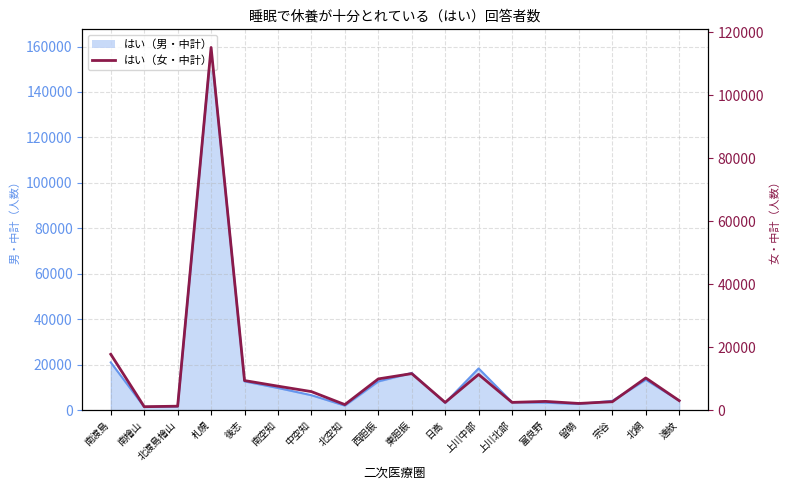

Reading left to right, list all the values displayed in this chart.

17747	1107	1265	115167	9404	7626	5899	1772	9927	11611	2468	11347	2475	2785	2140	2685	10231	3019